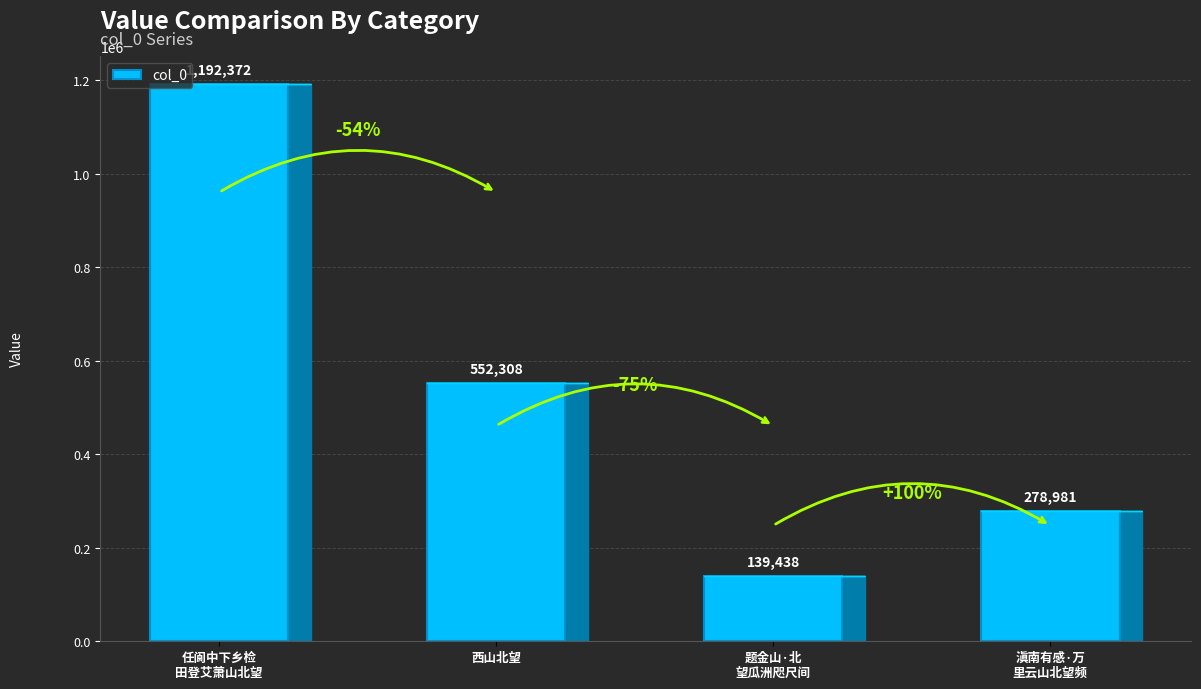

Rank the categories by value from lowest to highest.

题金山·北
望瓜洲咫尺间, 滇南有感·万
里云山北望频, 西山北望, 任阆中下乡检
田登艾萧山北望